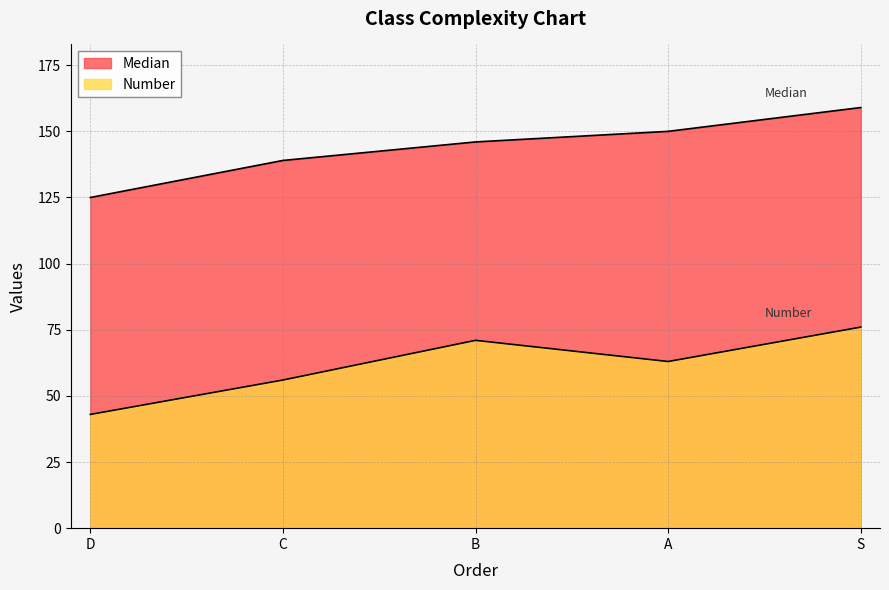

What is the difference between the maximum and minimum values in the Median series?

34